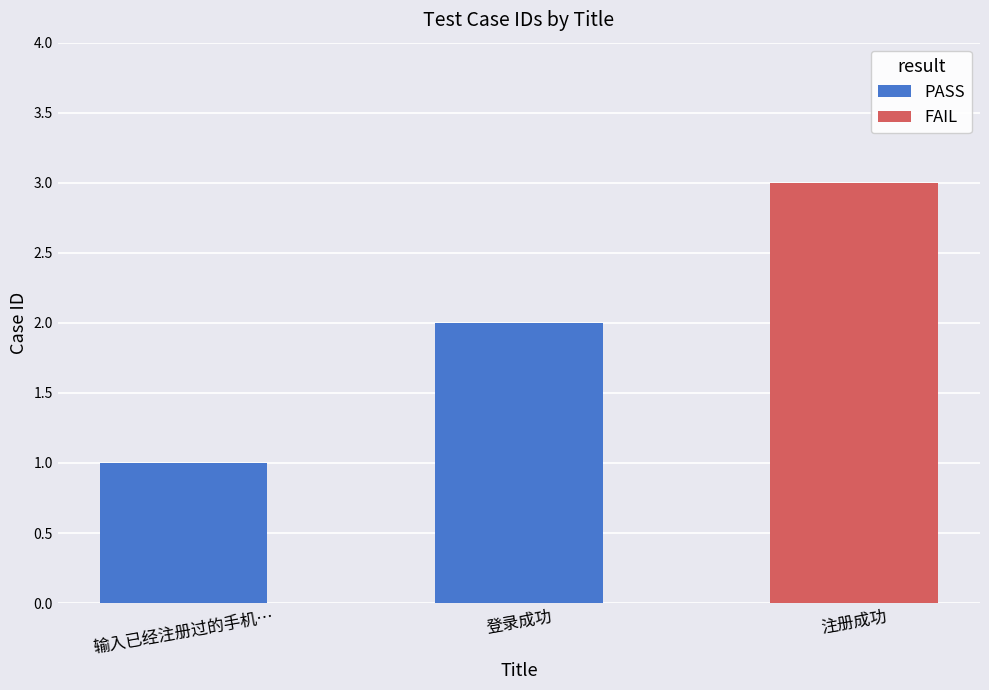

At which label is the value closest to 1?

输入已经注册过的手机…